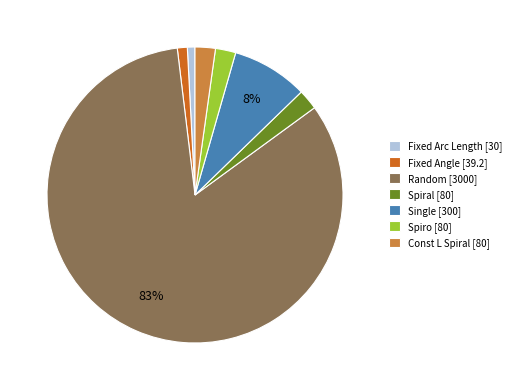

To the nearest percent, what is the average slice percentage?

14%